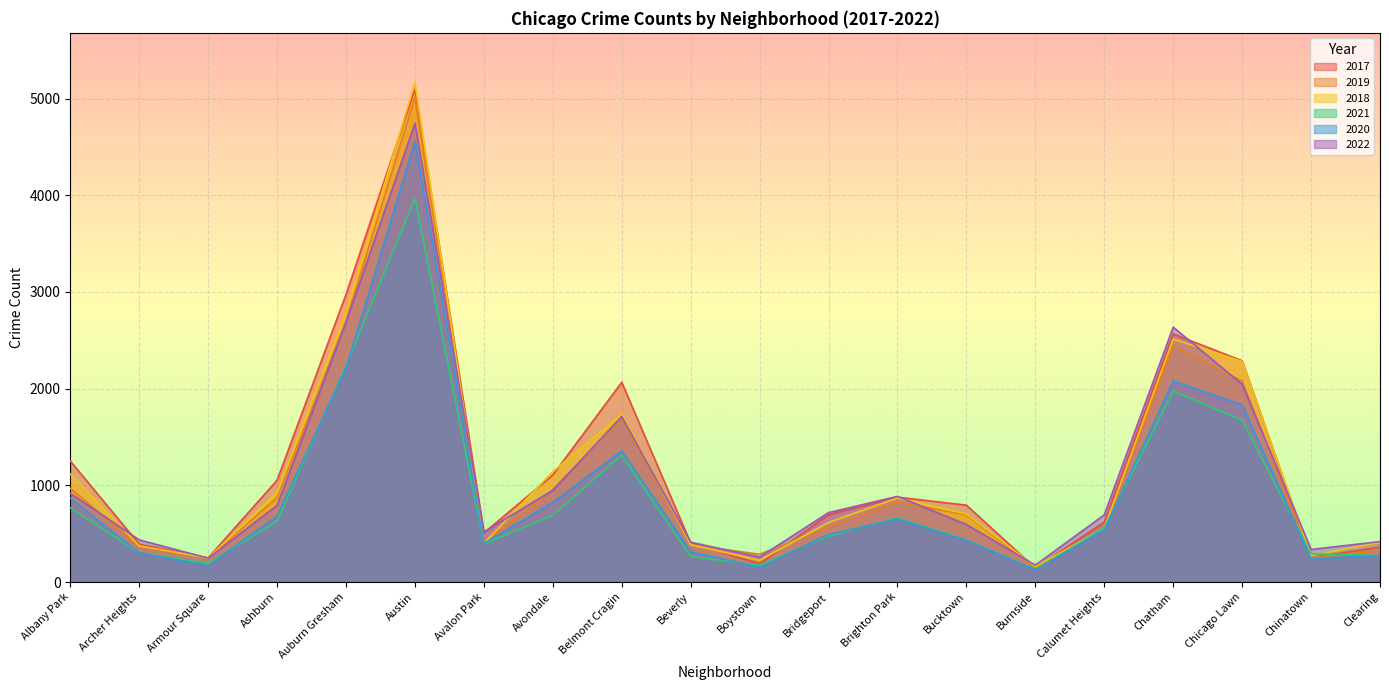

True or false: 2018 has a value of 398 at Armour Square.

False